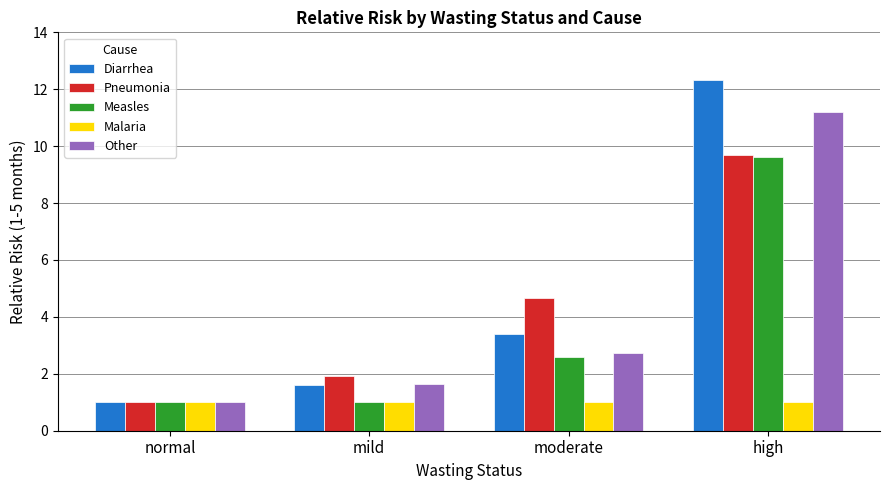

What is the maximum value shown in the chart?

12.3